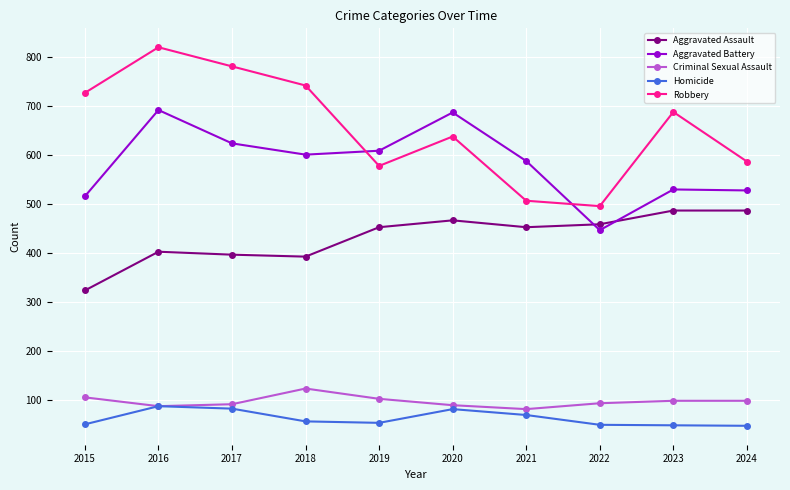

What is the difference between the maximum and minimum values in the Robbery series?

324